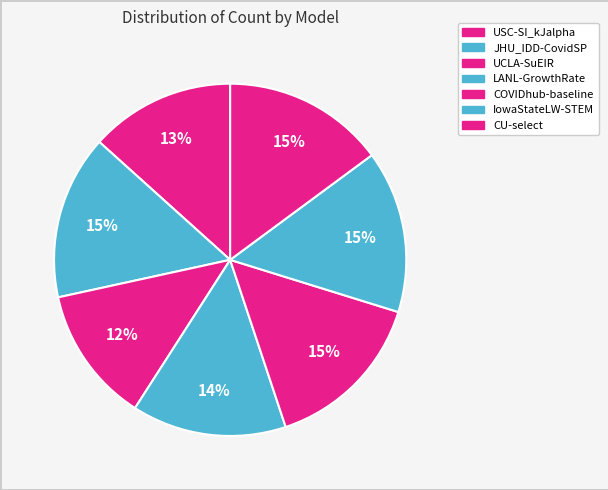

Which slice is the smallest?

UCLA-SuEIR